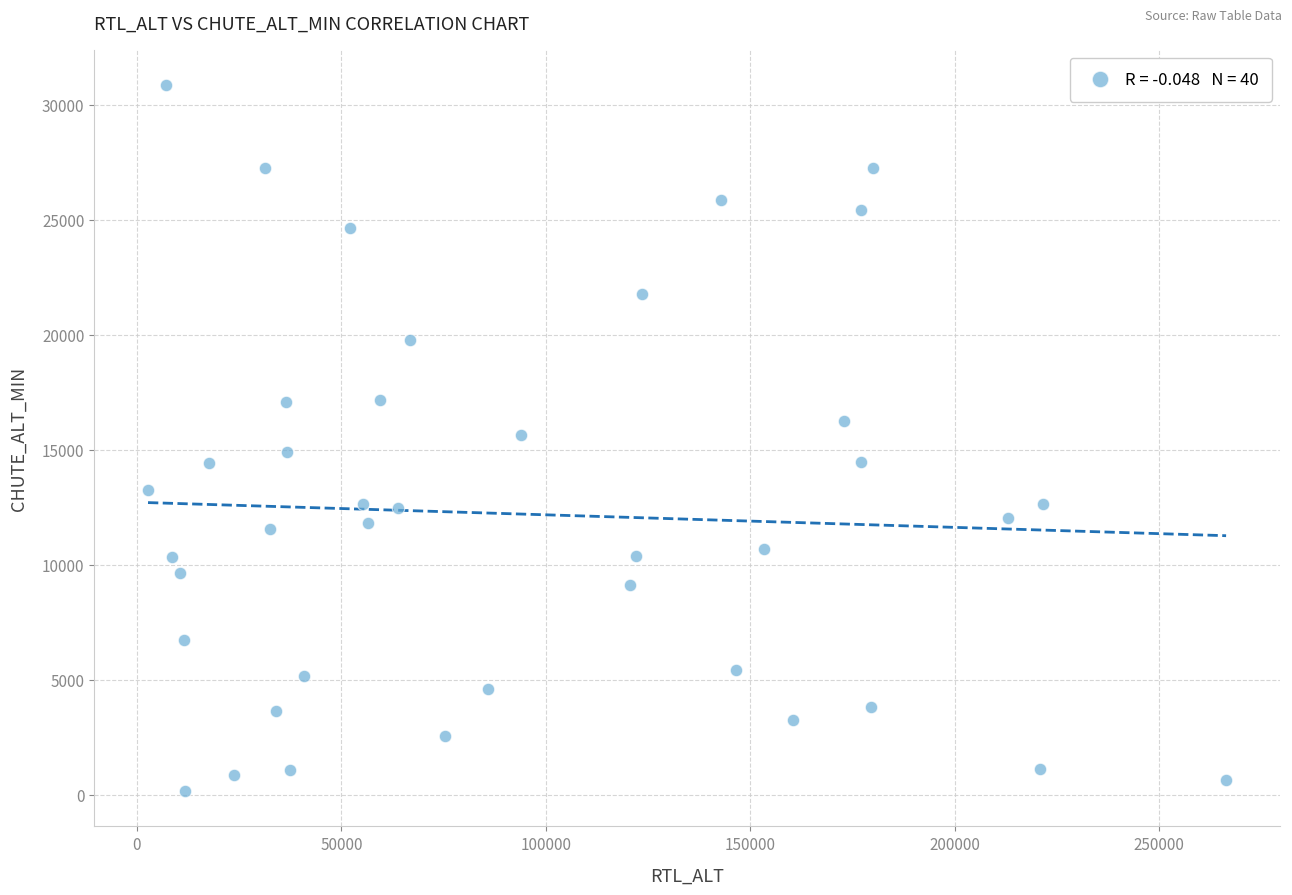

What is the range of Y values (max minus min)?

30685